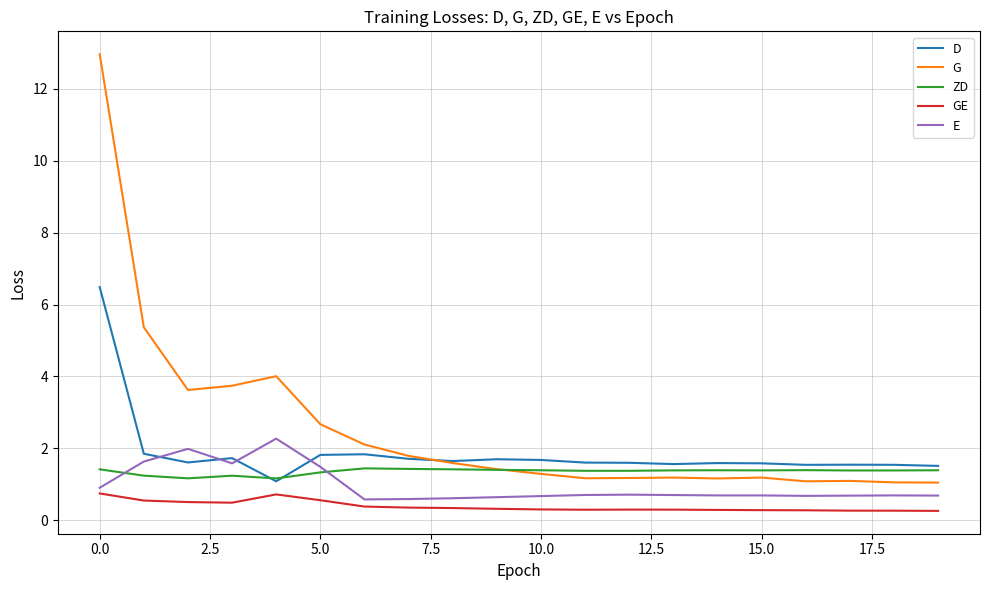

How many times do ZD and E cross each other?

2